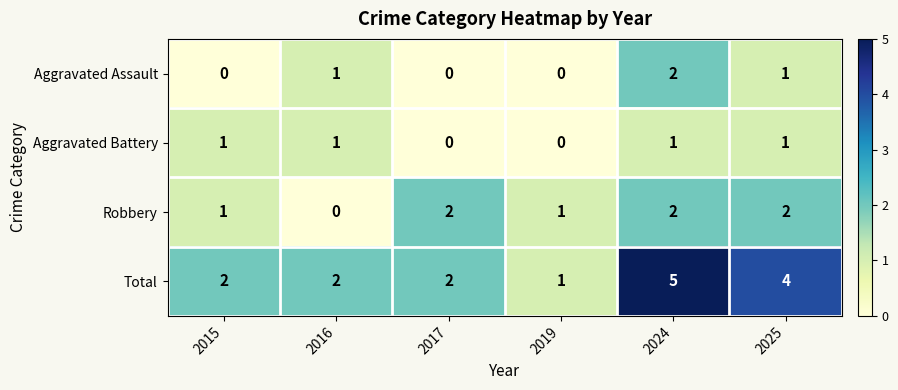

What is the greatest value displayed?

5